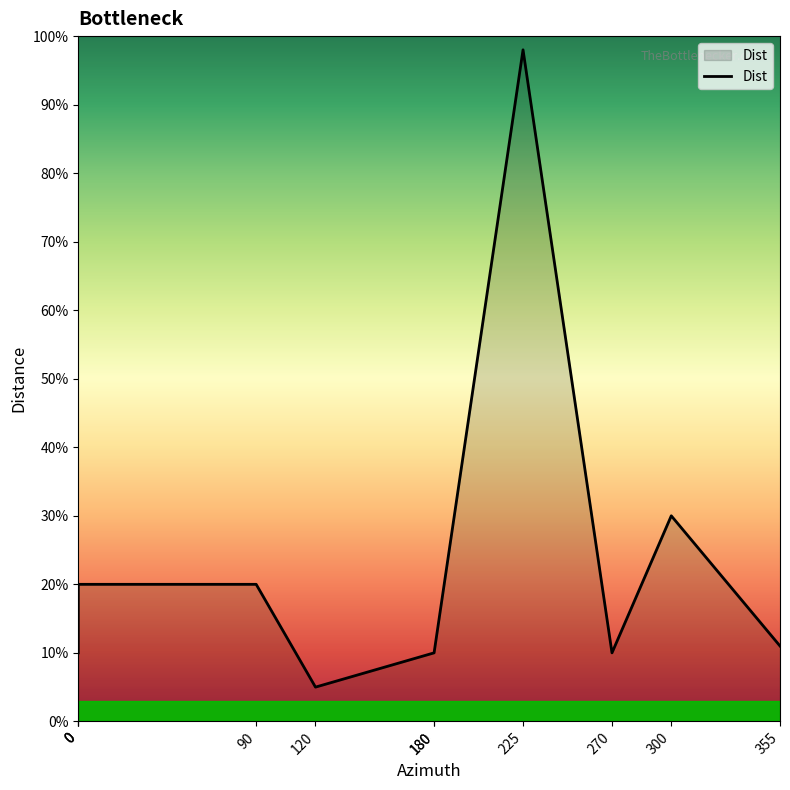

Reading right to left, list all the values displayed in this chart.

355=1.1	300=3.0	270=1.0	225=9.8	180=1.0	180=1.0	120=0.5	90=2.0	0=2.0	0=1.0	0=1.0